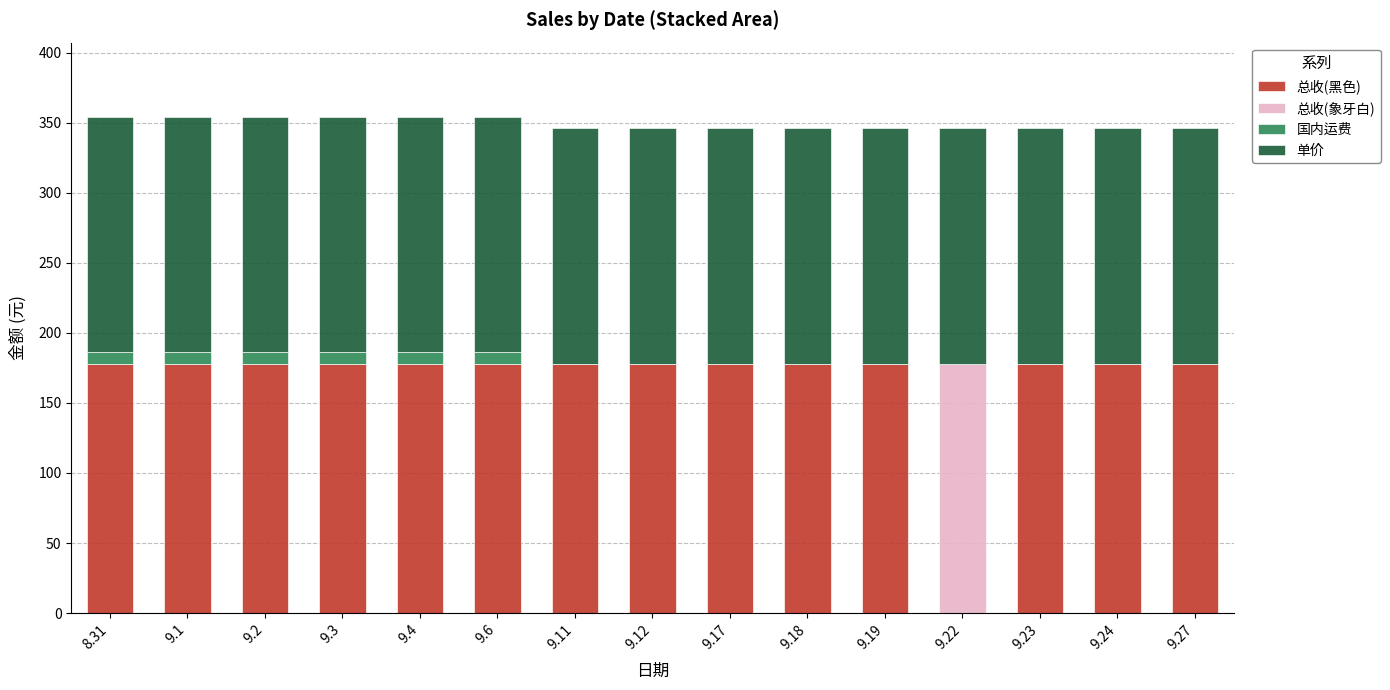

What are all the series names shown in the legend?

总收(黑色), 总收(象牙白), 国内运费, 单价